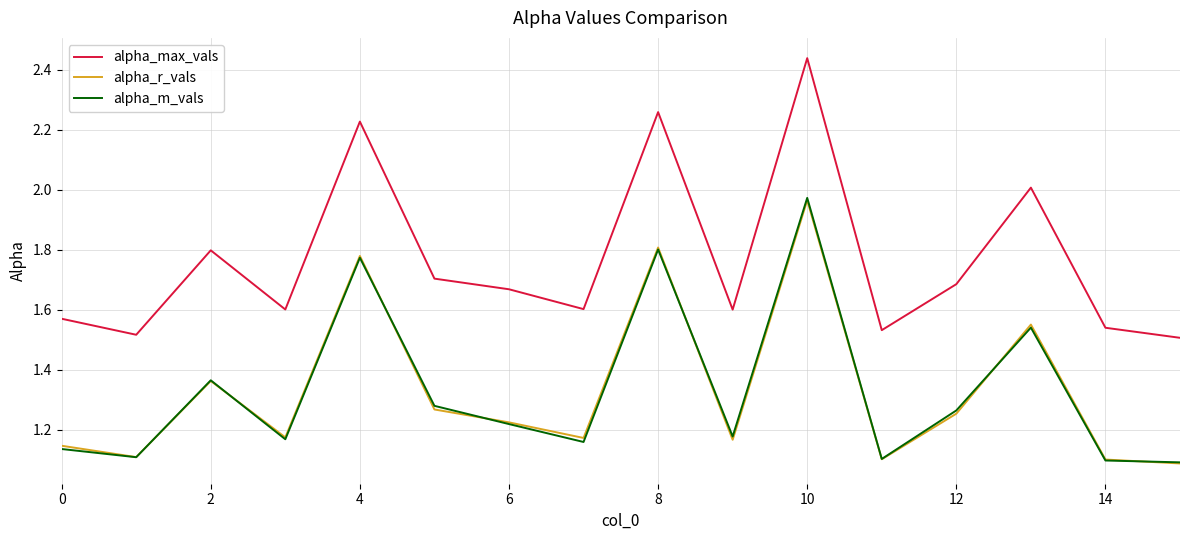

How many interior local peaks does the alpha_max_vals series have?

5